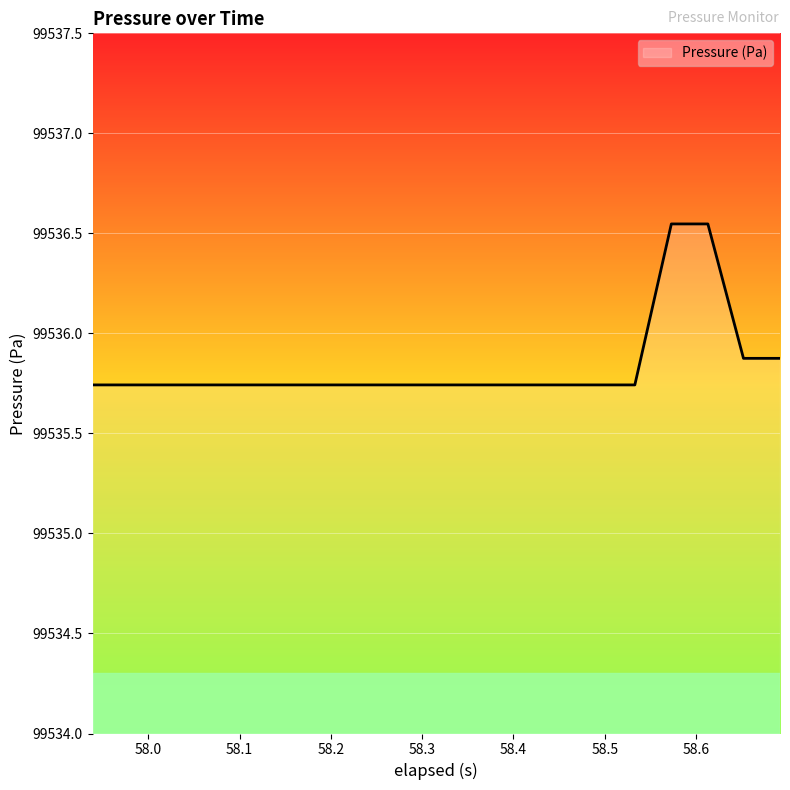

Does the chart display data point markers on the line(s)?

No